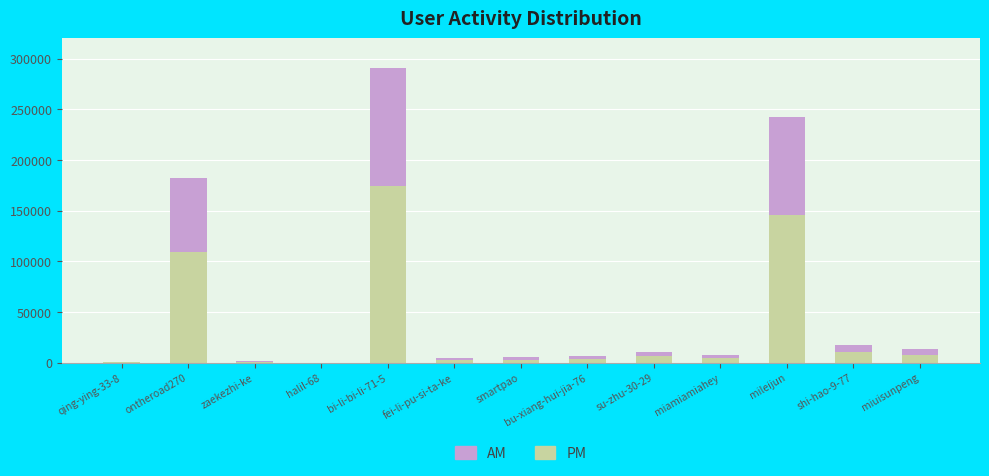

At which label is PM closest to 87198?

ontheroad270